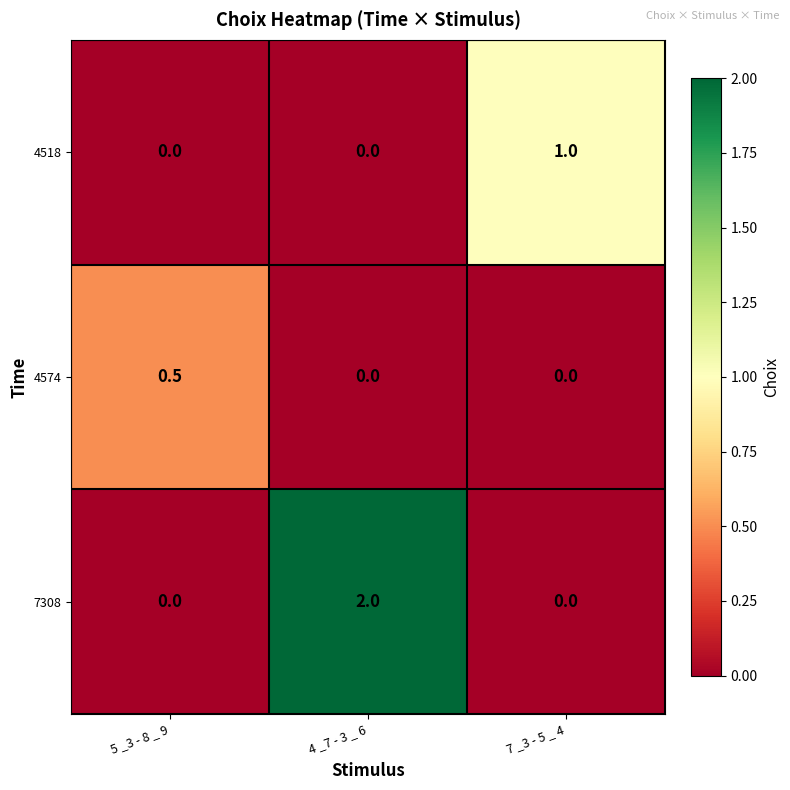

Reading right to left, extract all data points from this chart.

4518: 7 _3 - 5 _ 4=1.0	4 _7 - 3 _ 6=0.0	5 _3 - 8 _ 9=0.0
4574: 7 _3 - 5 _ 4=0.0	4 _7 - 3 _ 6=0.0	5 _3 - 8 _ 9=0.5
7308: 7 _3 - 5 _ 4=0.0	4 _7 - 3 _ 6=2.0	5 _3 - 8 _ 9=0.0